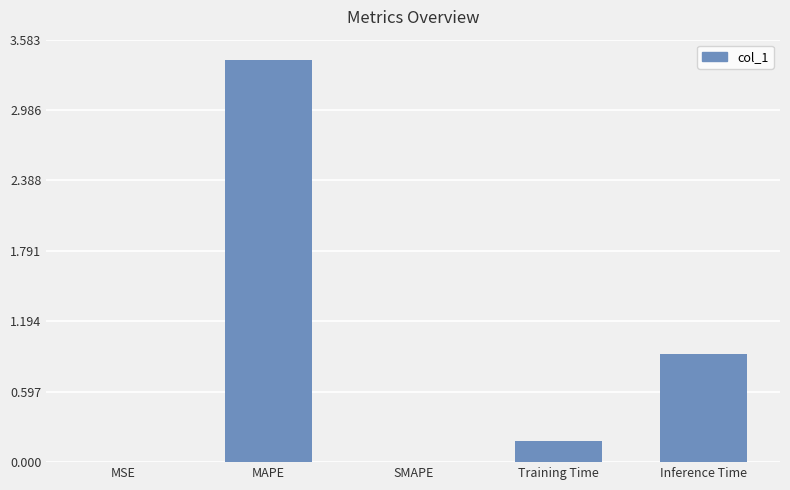

Count the number of data series in this chart.

1